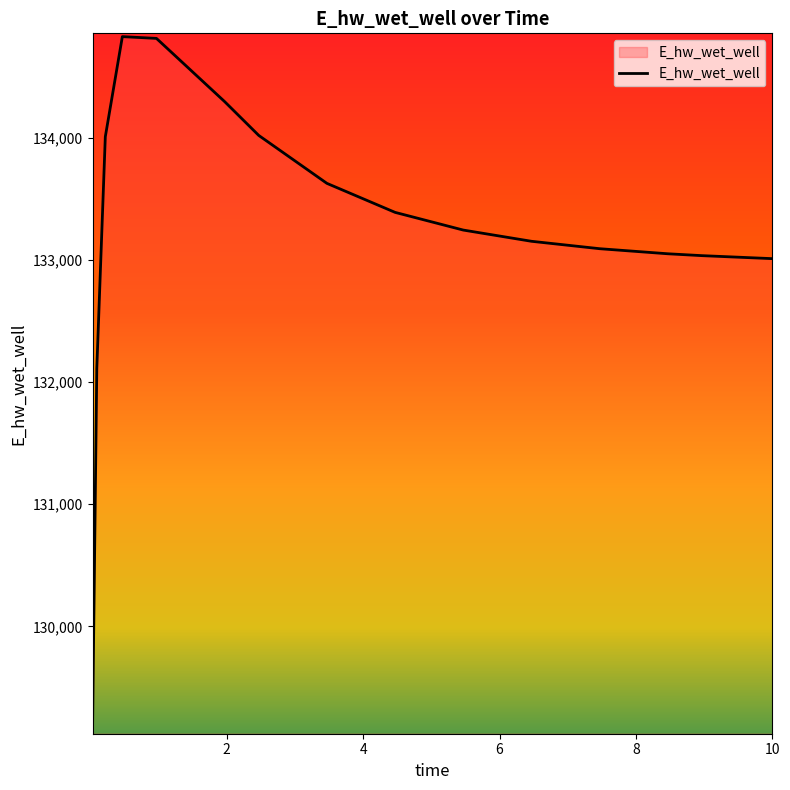

What is the difference between the maximum and minimum values?

5685.1